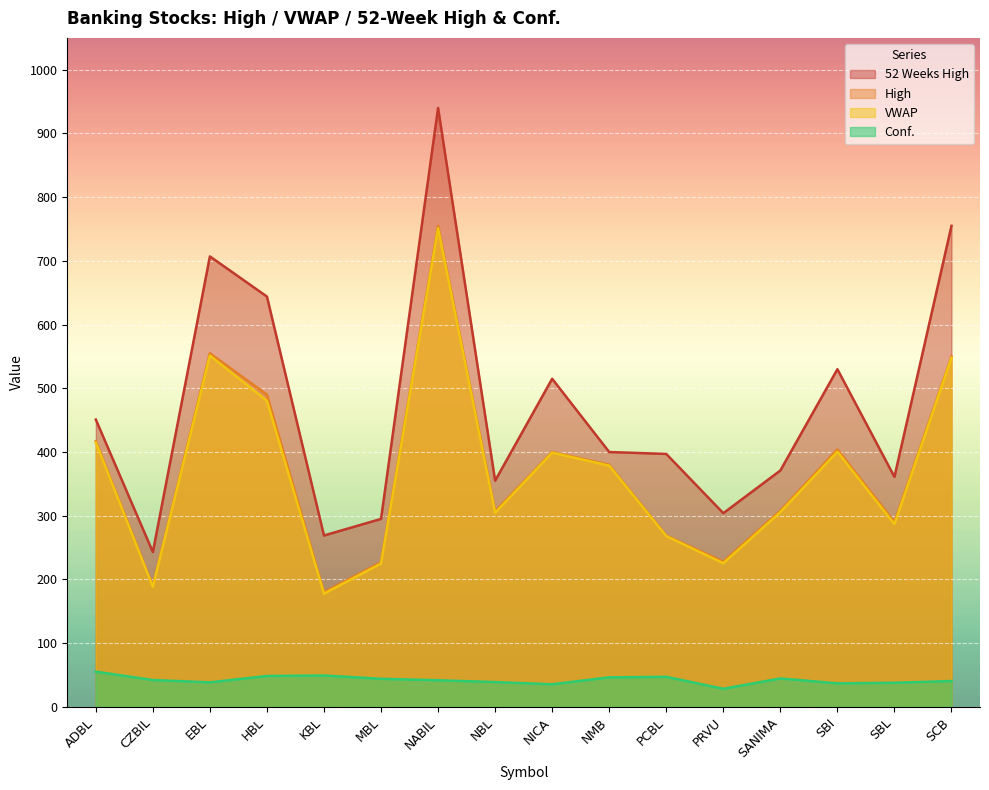

Is it true that High equals 887.8 at EBL?

False